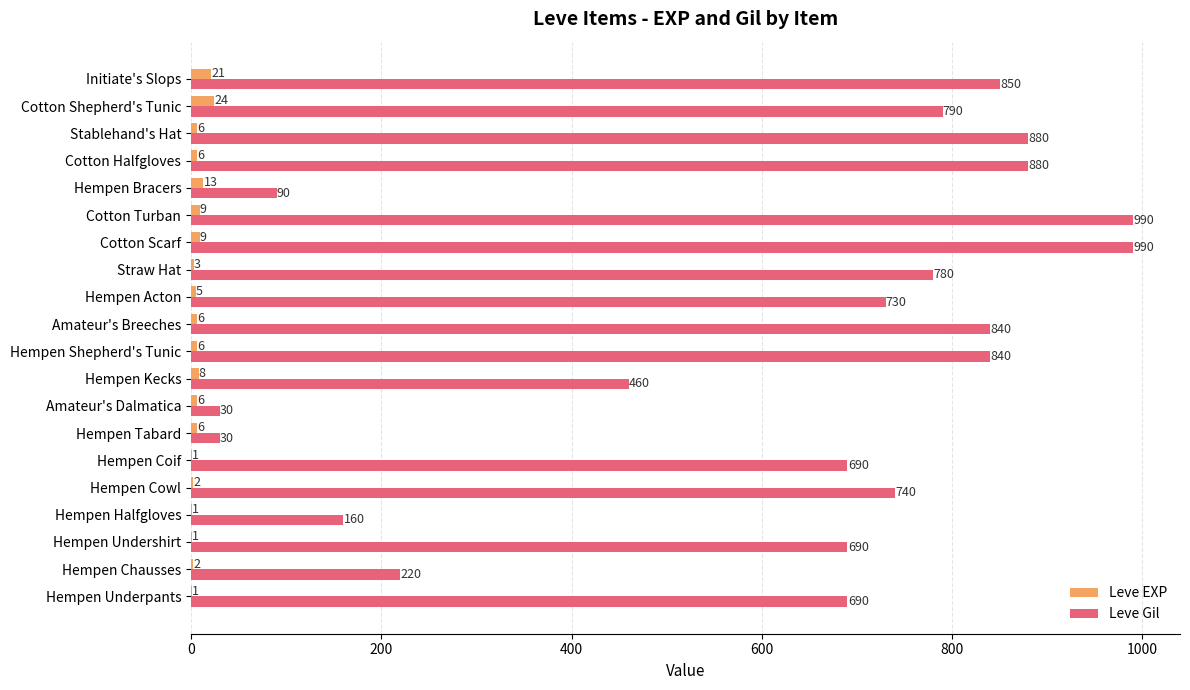

Which category has the highest value in the Leve EXP series?

Cotton Shepherd's Tunic